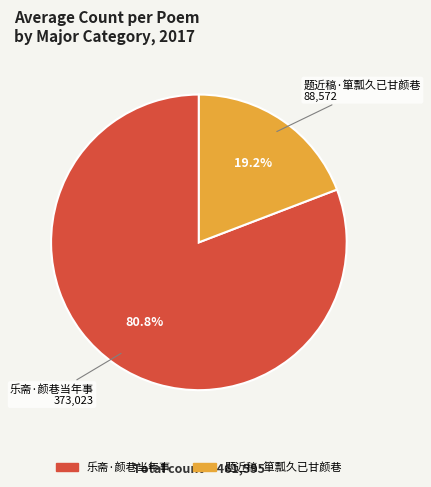

Is it true that 题近稿·箪瓢久已甘颜巷 is 19% of the pie?

True